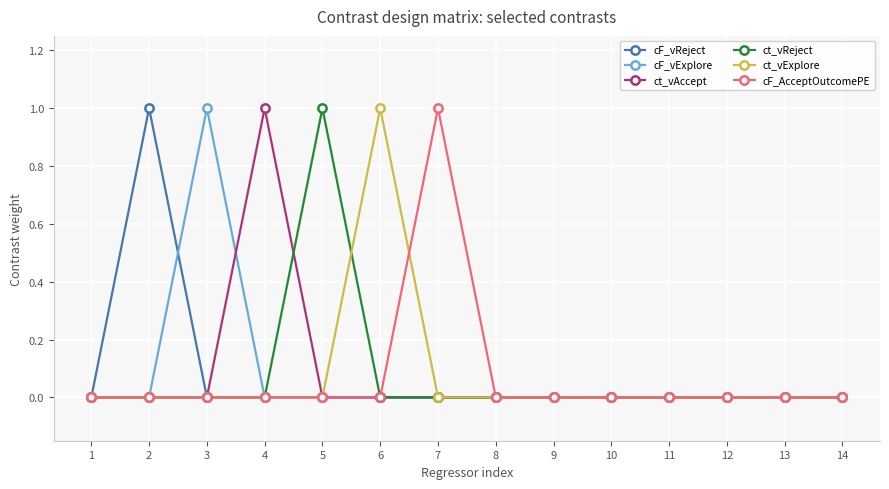

Reading left to right, transcribe all the data shown in this chart.

cF_vReject: 0	1	0	0	0	0	0	0	0	0	0	0	0	0
cF_vExplore: 0	0	1	0	0	0	0	0	0	0	0	0	0	0
ct_vAccept: 0	0	0	1	0	0	0	0	0	0	0	0	0	0
ct_vReject: 0	0	0	0	1	0	0	0	0	0	0	0	0	0
ct_vExplore: 0	0	0	0	0	1	0	0	0	0	0	0	0	0
cF_AcceptOutcomePE: 0	0	0	0	0	0	1	0	0	0	0	0	0	0